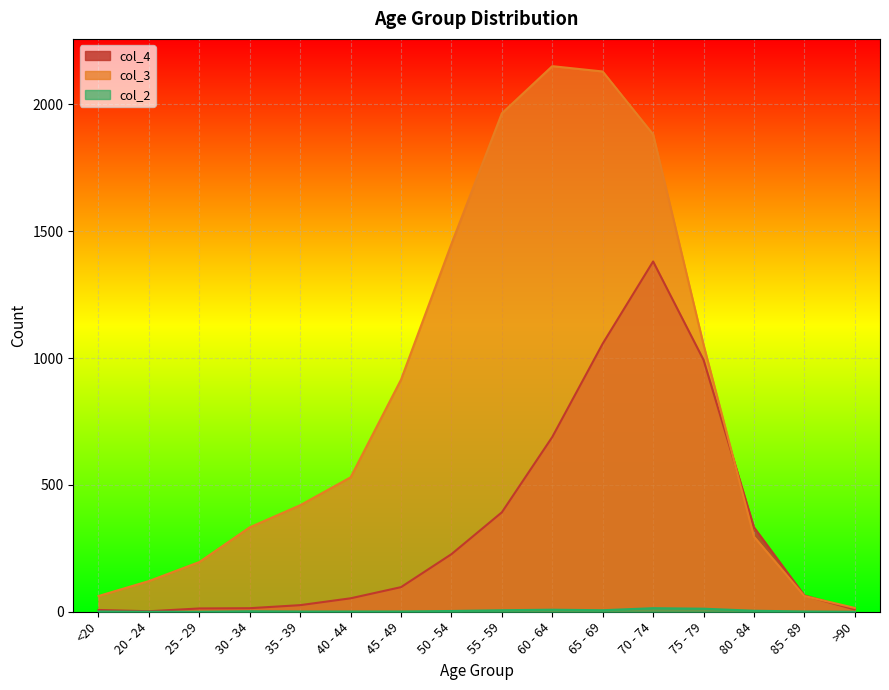

Which series has the largest total across all categories?

col_3